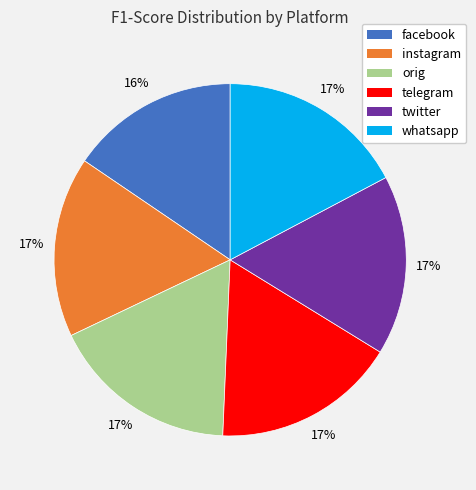

To the nearest percent, what is the combined percentage of instagram and orig?

34%